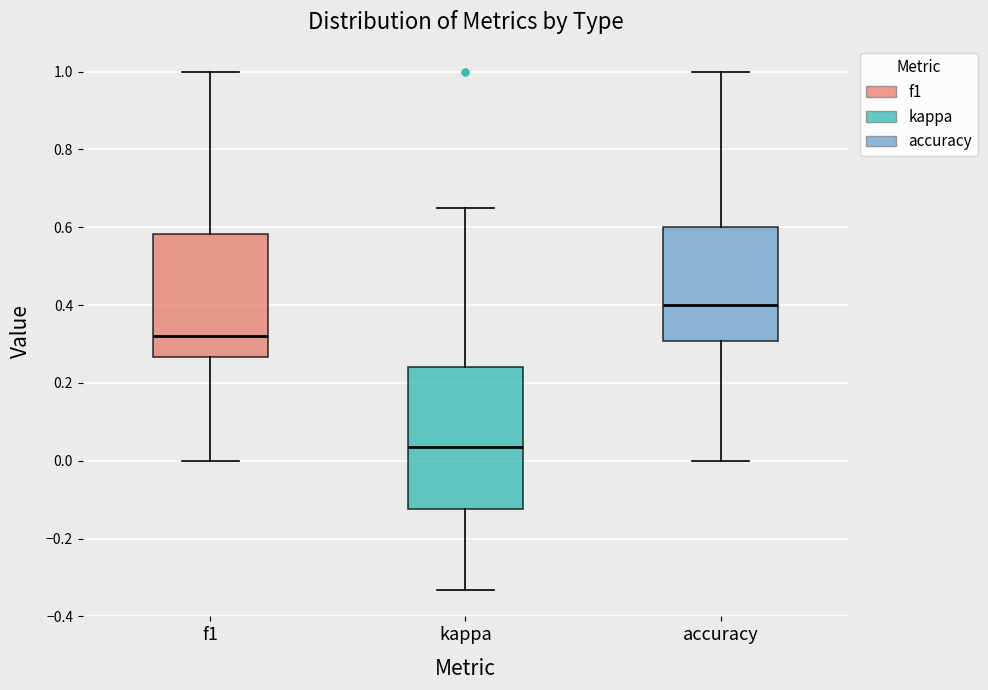

Which box has the highest median line?

accuracy